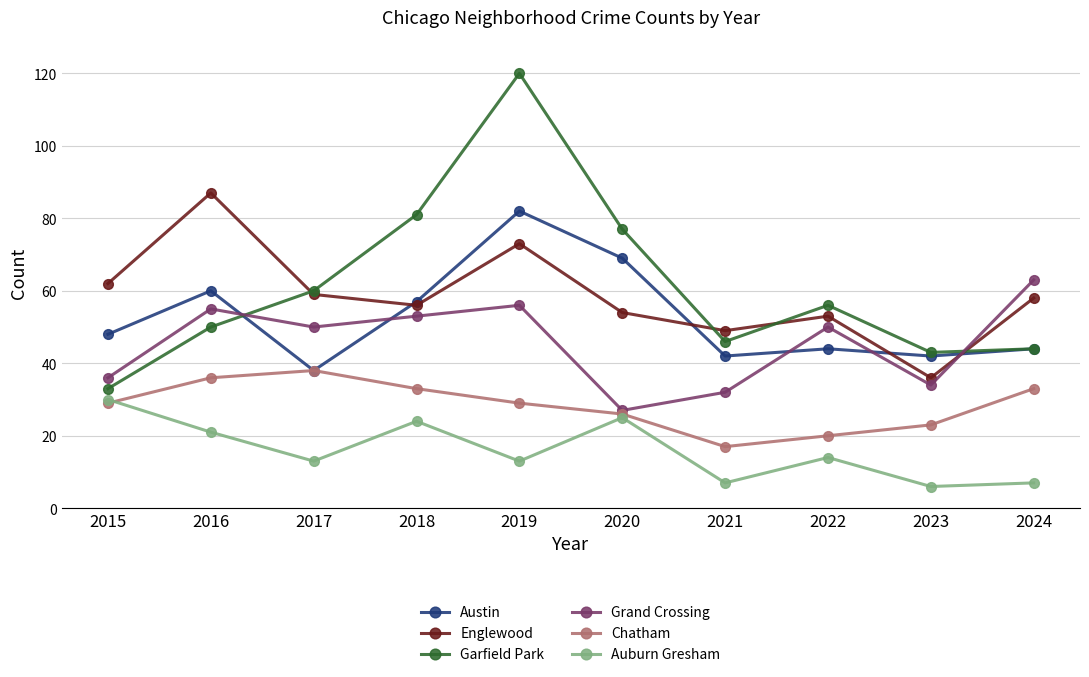

How many Chatham values are between 23 and 33?

6